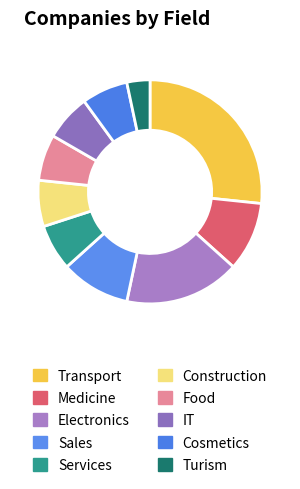

Rank the categories by value from lowest to highest.

Turism, Services, Construction, Food, IT, Cosmetics, Medicine, Sales, Electronics, Transport